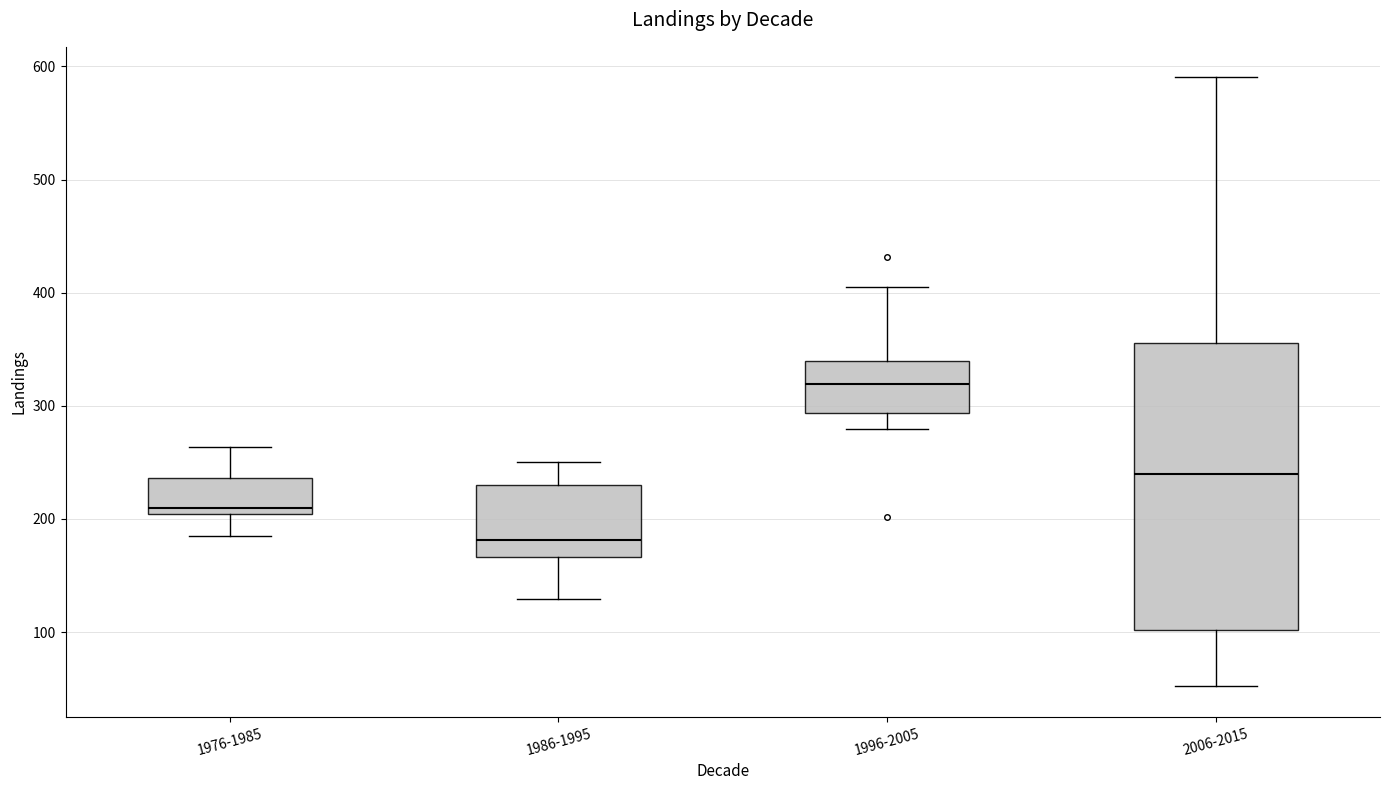

Which box has the lowest median line?

1986-1995